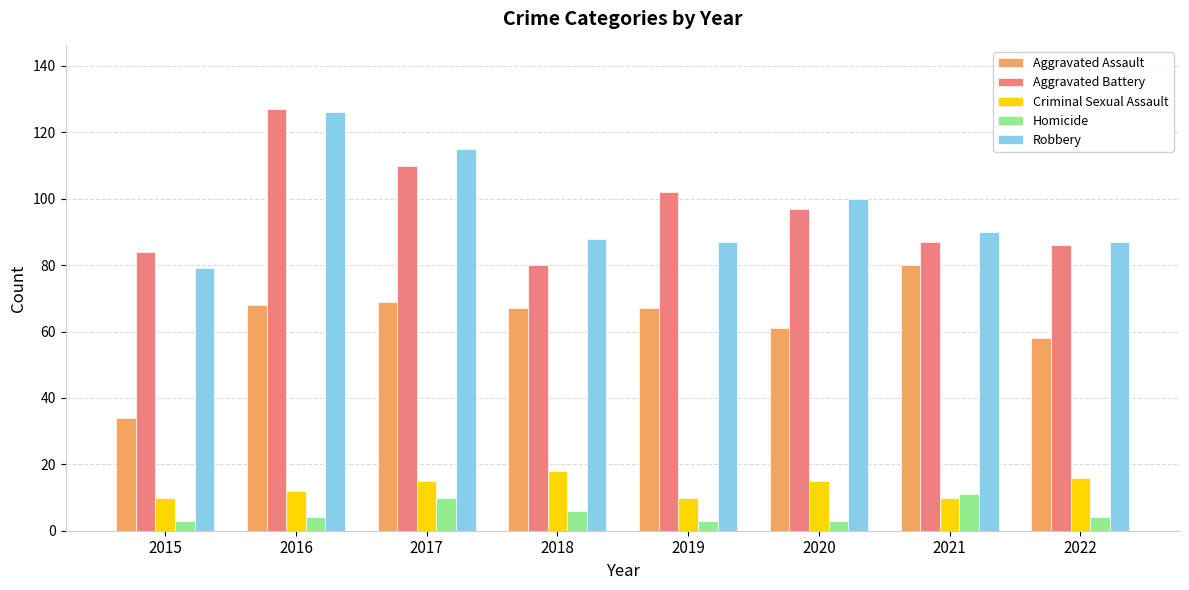

Which series changed the most between 2016 and 2022?

Aggravated Battery